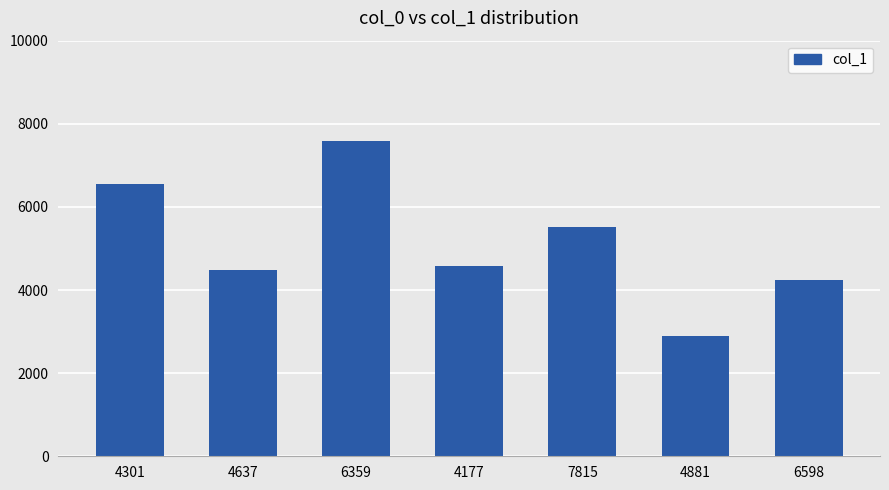

List the labels in order of value, largest first.

6359, 4301, 7815, 4177, 4637, 6598, 4881